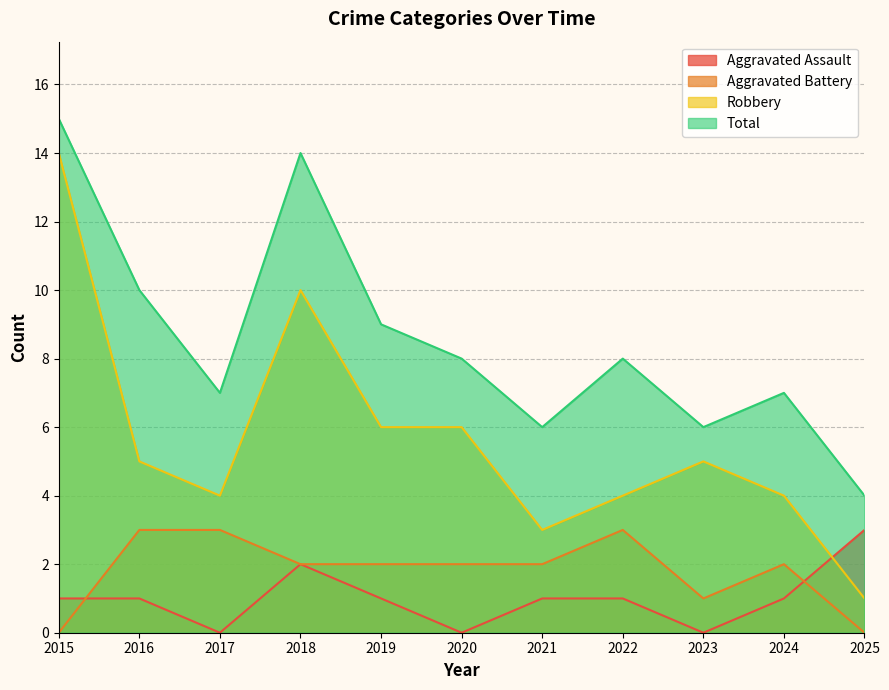

What is the difference between the highest and lowest values at 2018?

12